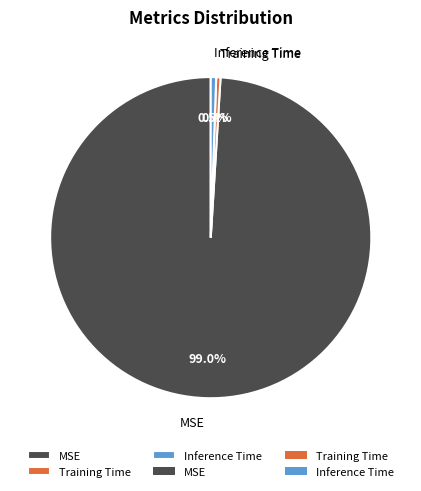

Count the number of slices in the pie.

3